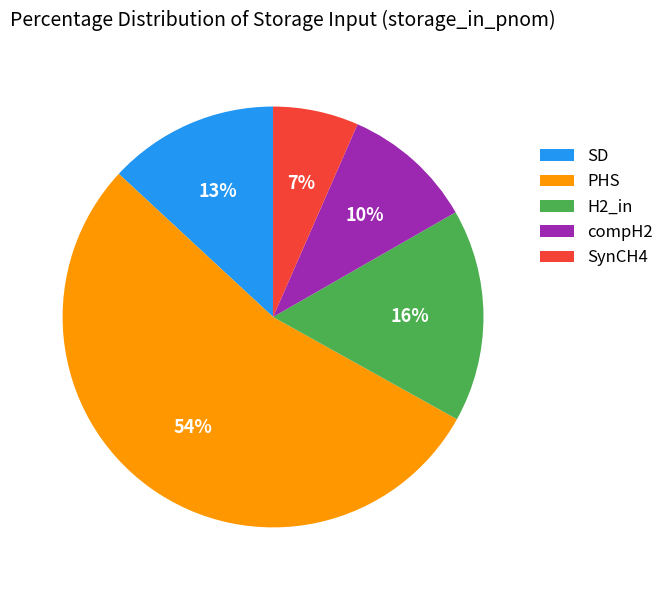

What percentage is the SynCH4 slice, to the nearest percent?

7%